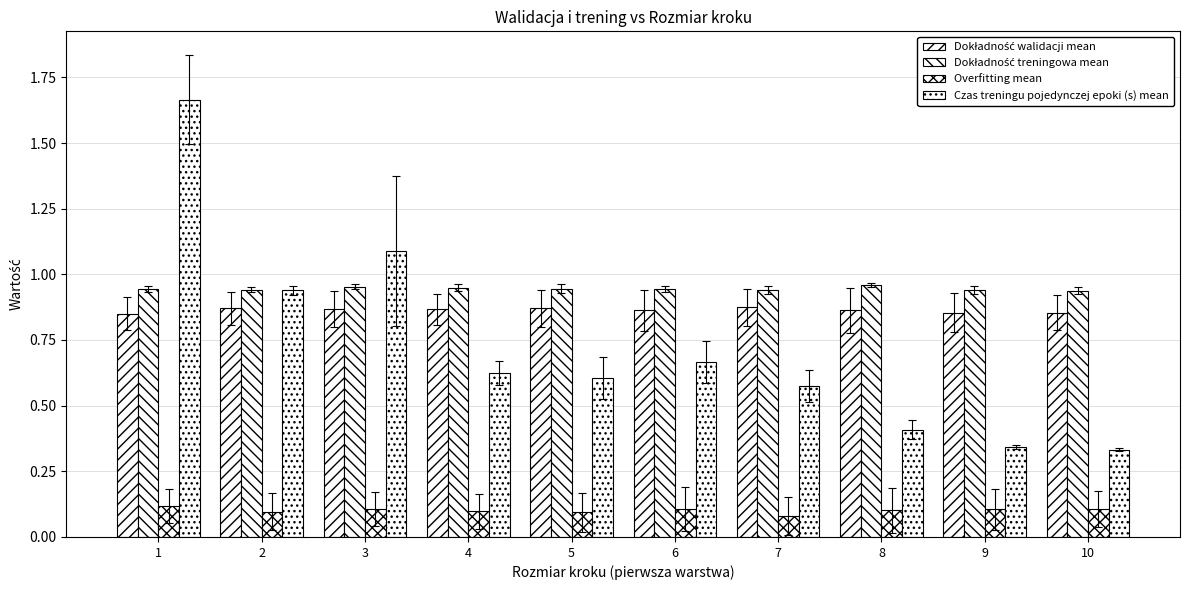

How many distinct data groups are displayed?

4